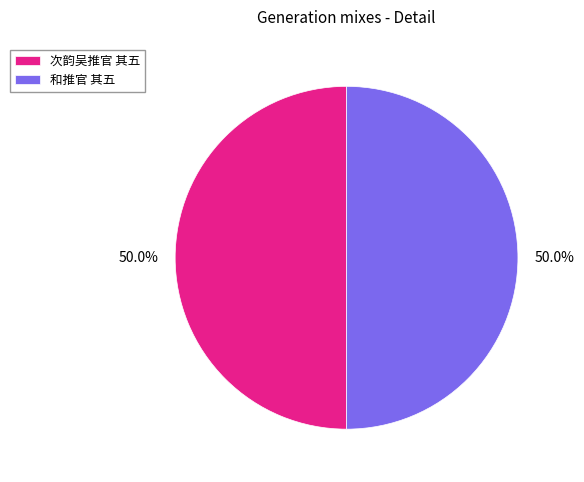

To the nearest percent, what percentage of the pie is 次韵吴推官 其五?

50%